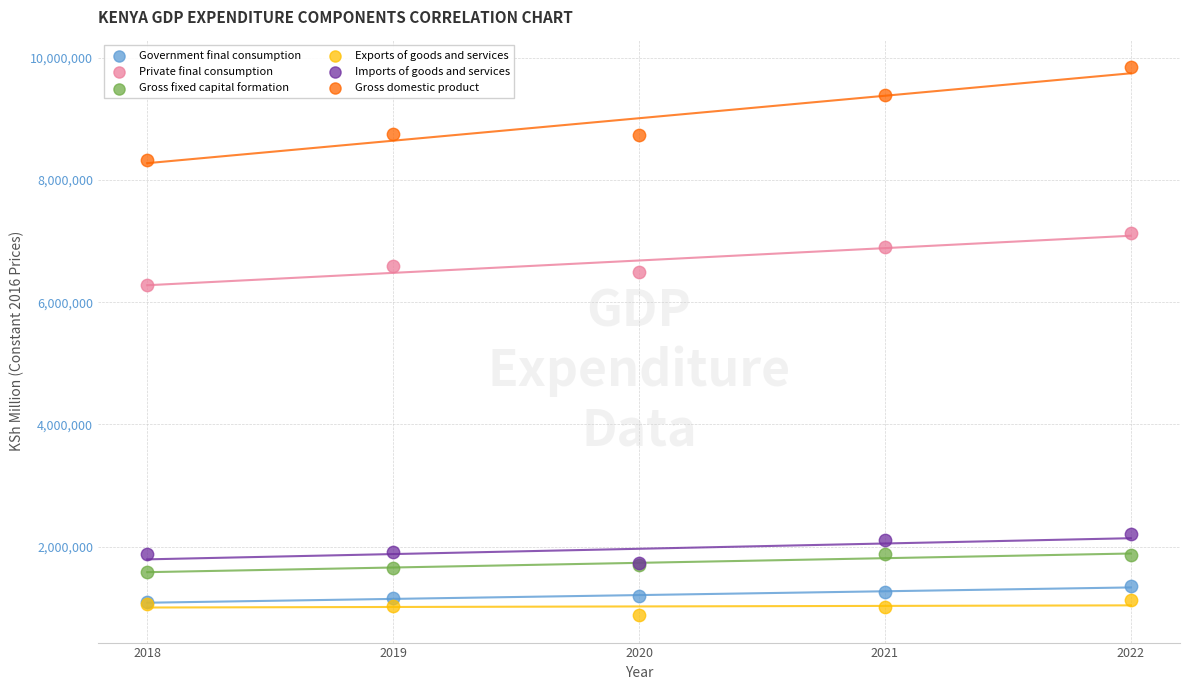

Across all series, what Y value is closest to 5363791?

6281580.0